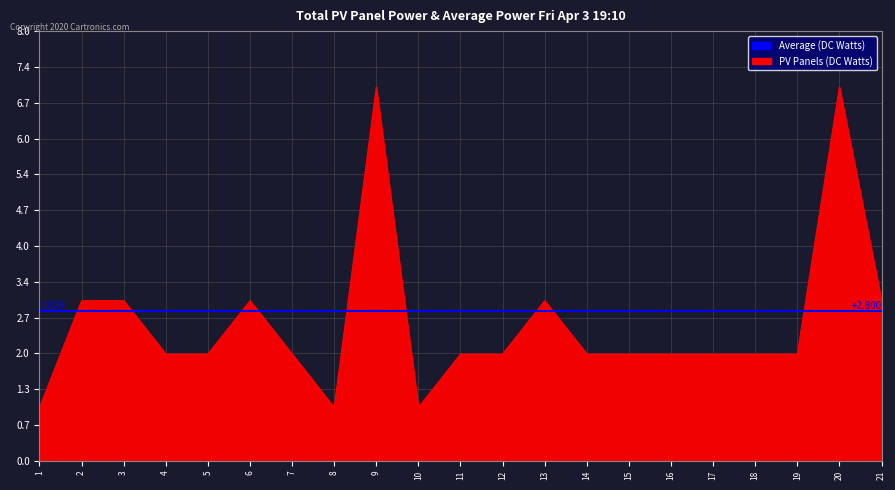

Which has a higher value, 3 or 18?

3